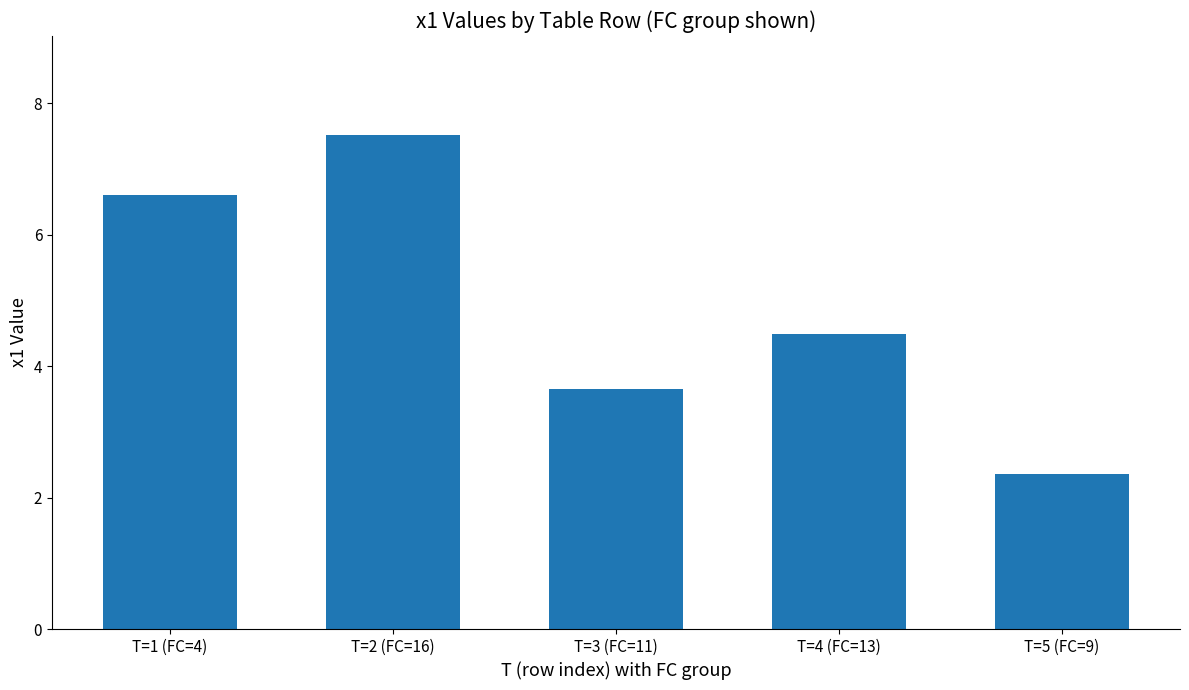

Where does the data first go above 4?

T=1 (FC=4)